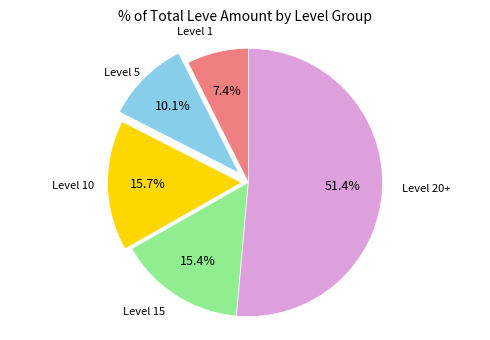

Is there a majority slice in this chart?

Yes